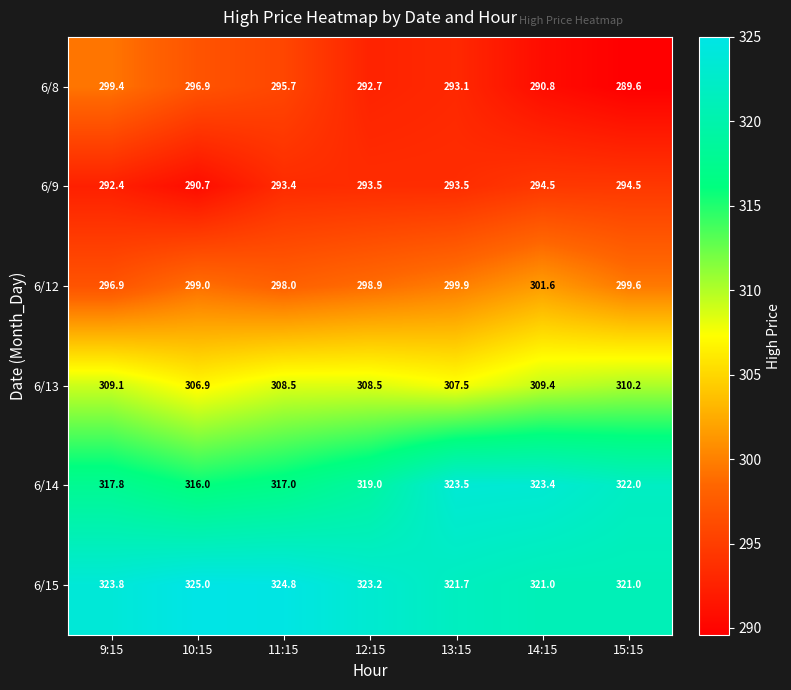

Between 9:15 and 12:15, which series saw the biggest shift?

6/8